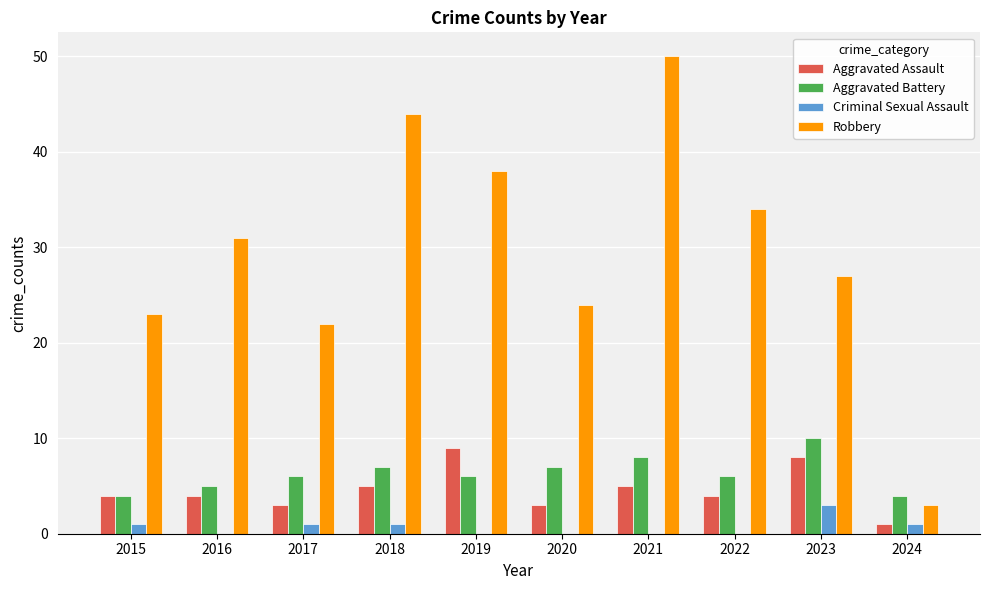

Is the value of Aggravated Battery at 2017 greater than the value of Robbery at 2015?

No